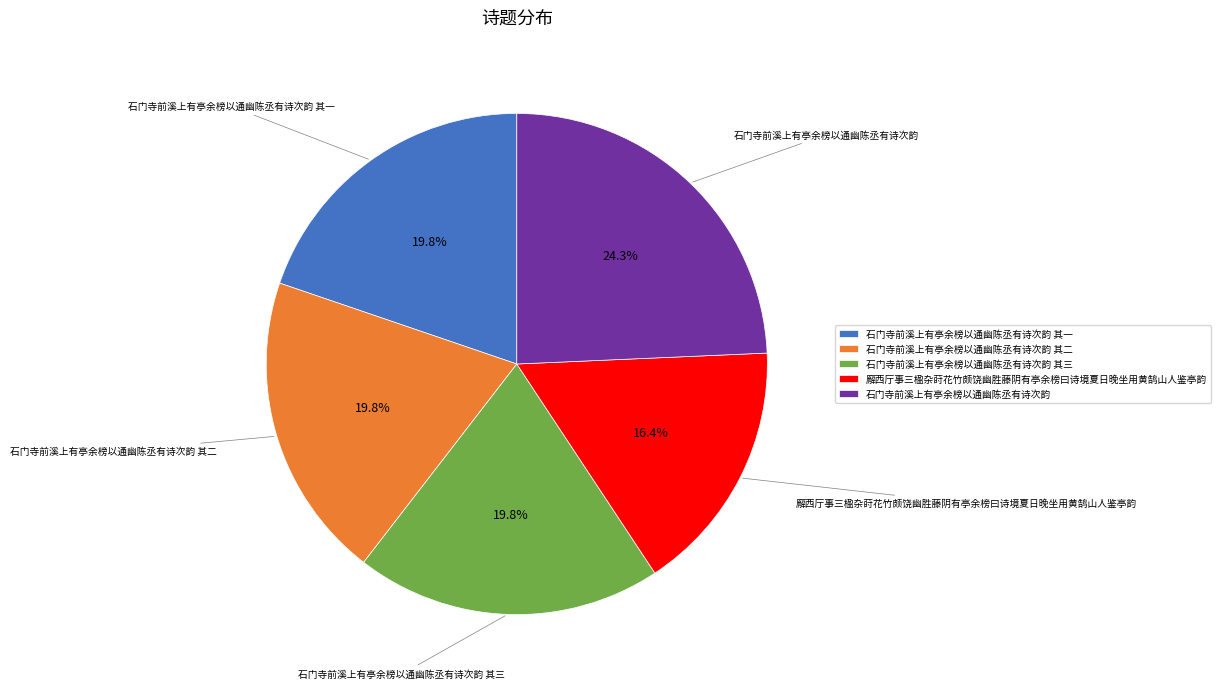

Which category has the biggest portion of the pie?

石门寺前溪上有亭余榜以通幽陈丞有诗次韵